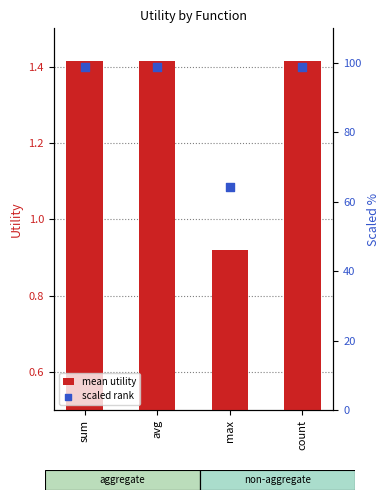

What are all the series names shown in the legend?

mean utility, scaled rank